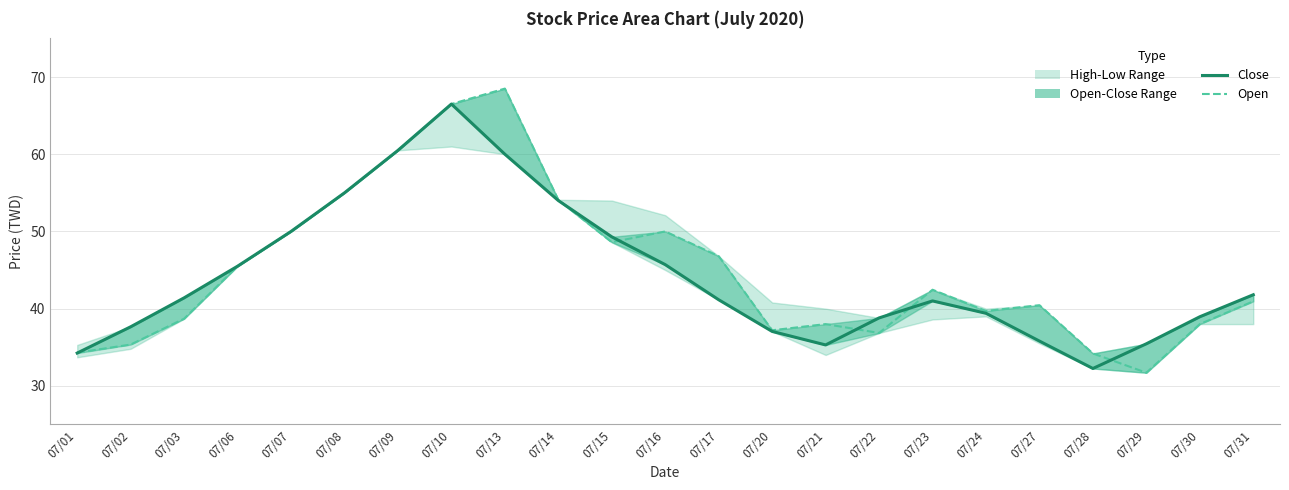

At which category does the chart reach its peak across all series?

07/13